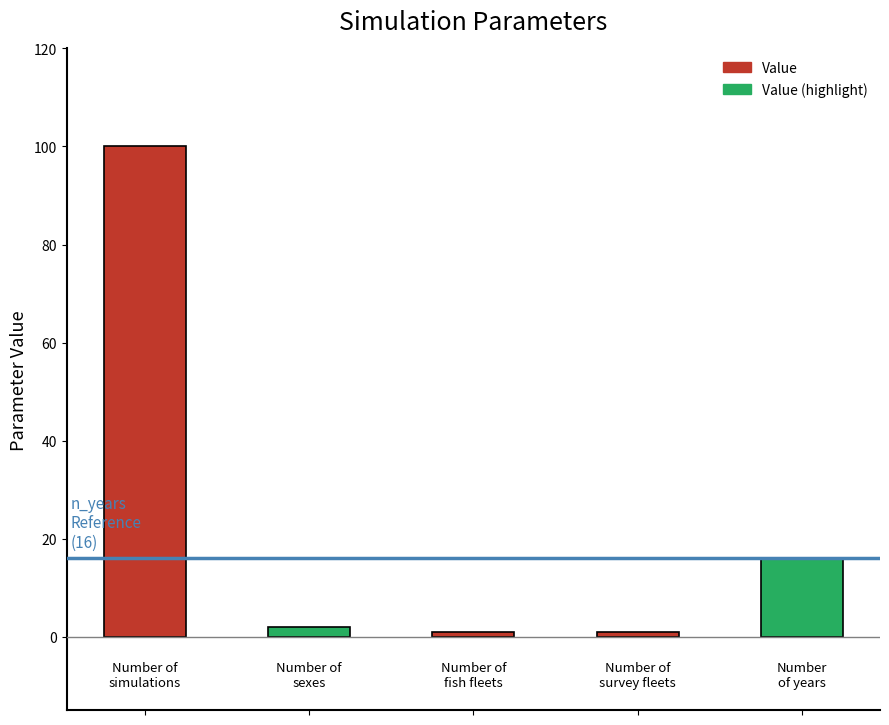

What is the value of the 5th bar from the left?

16